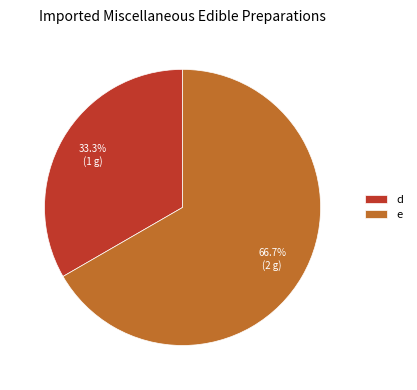

Is it true that e is 61% of the pie?

False